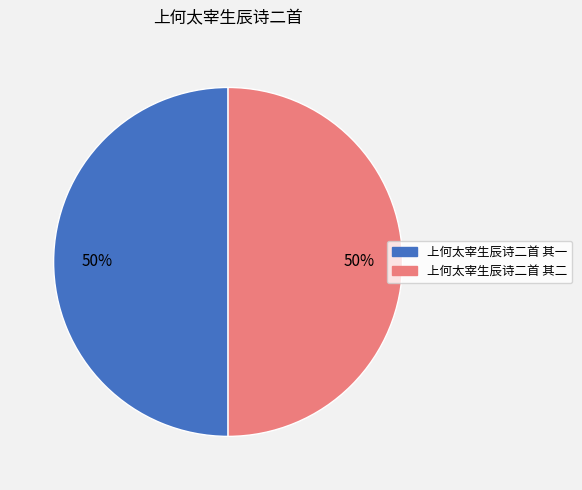

To the nearest percent, what is the average slice percentage?

50%